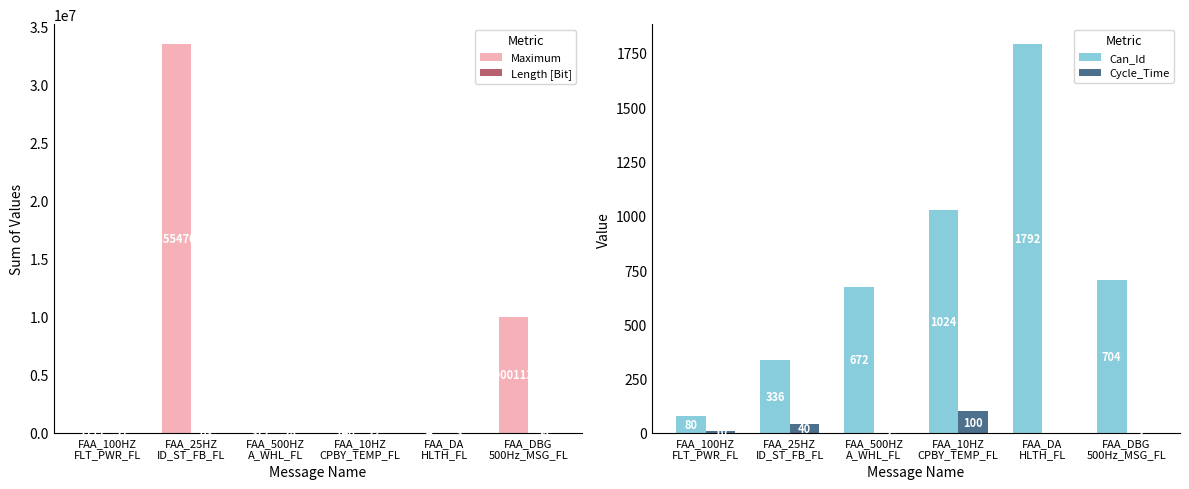

Which series has the largest range (max minus min)?

Maximum